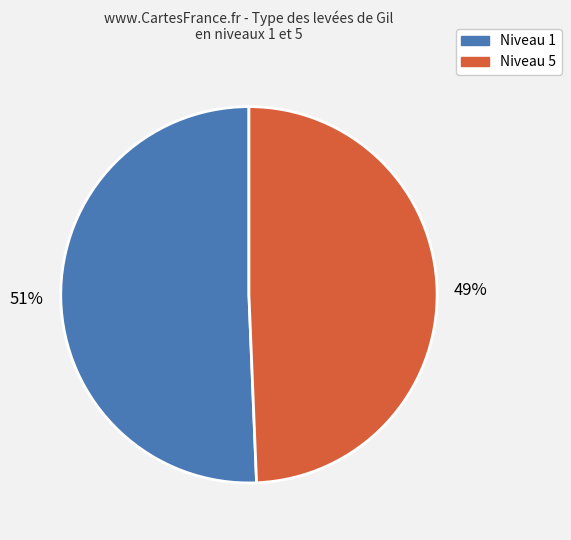

Is there a majority slice in this chart?

Yes